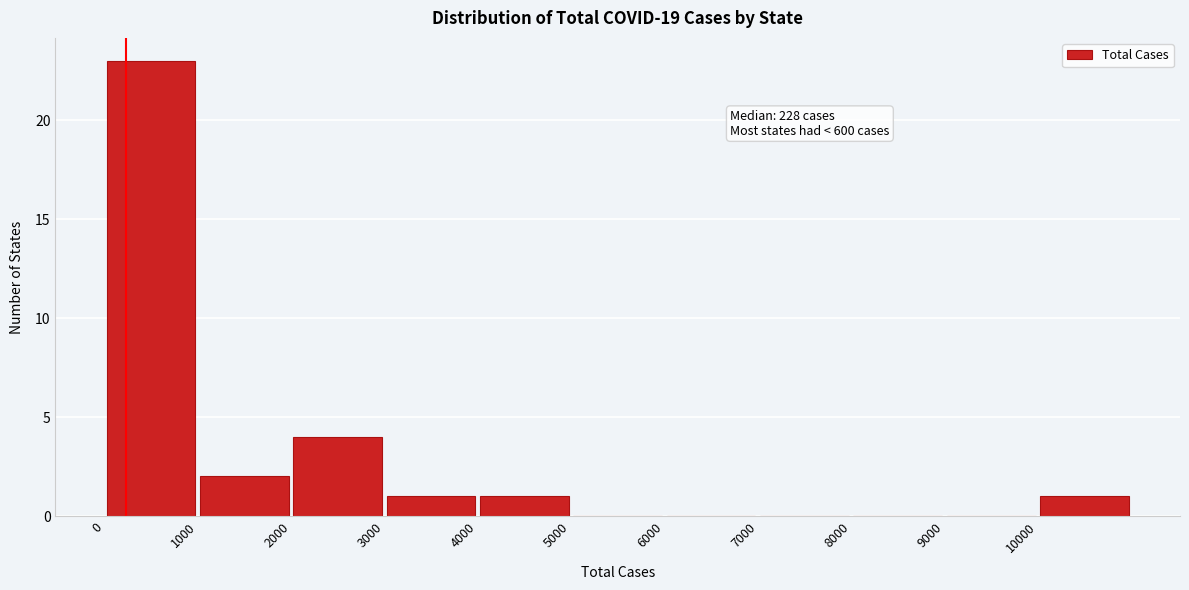

Which range on the x-axis has the tallest bar?

0 to 1000